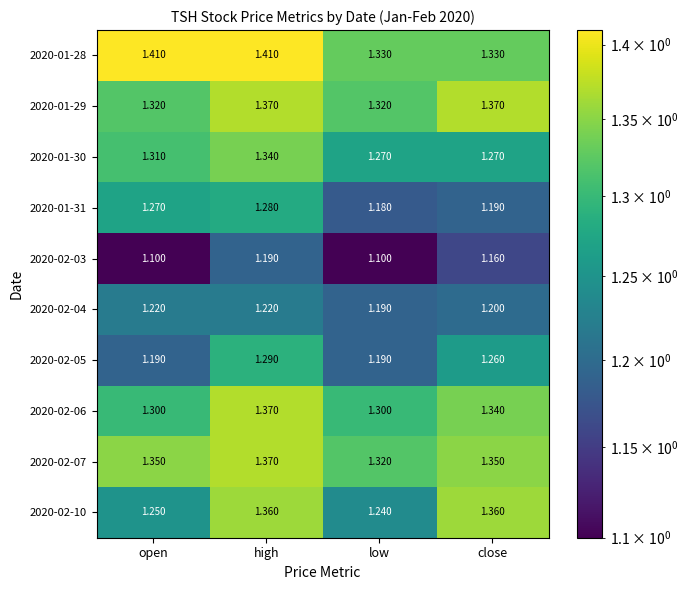

At which label does 2020-02-07 reach its minimum?

low